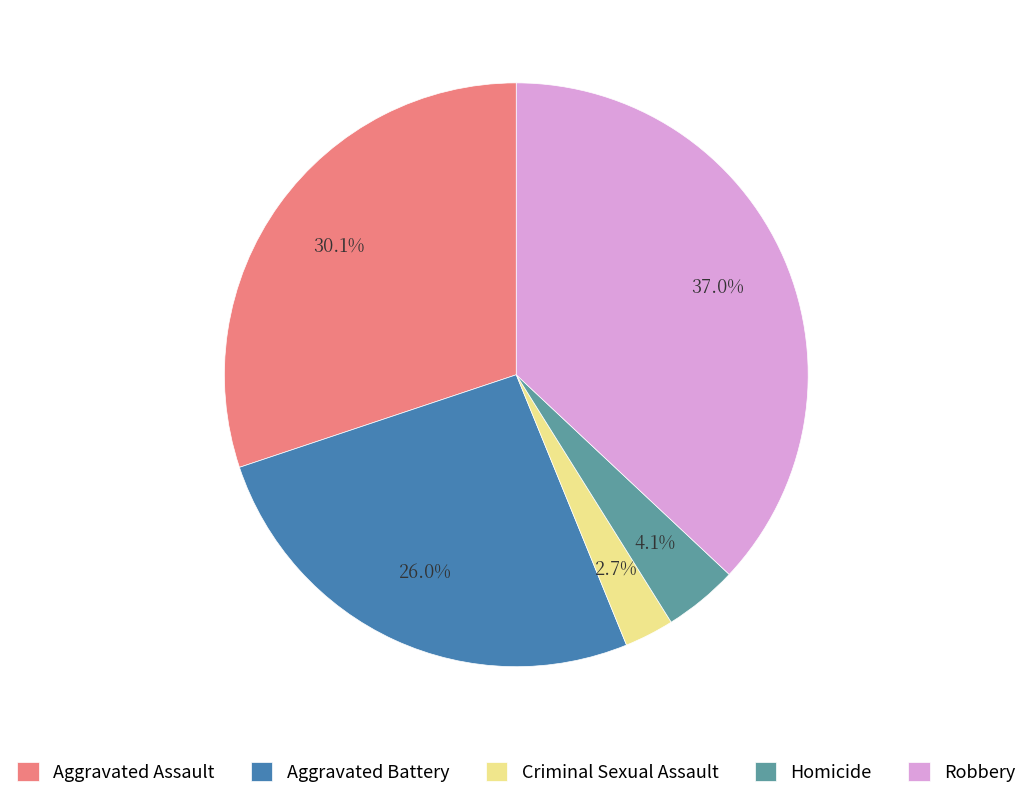

To the nearest percent, what portion does Robbery represent?

37%